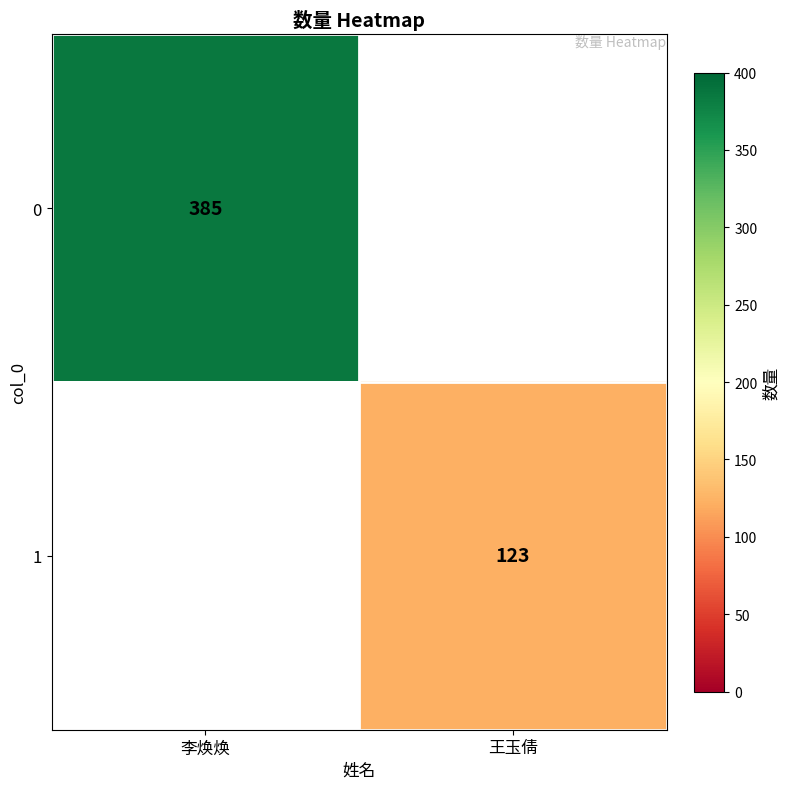

True or false: 0 has a value of 385 at 李焕焕.

True